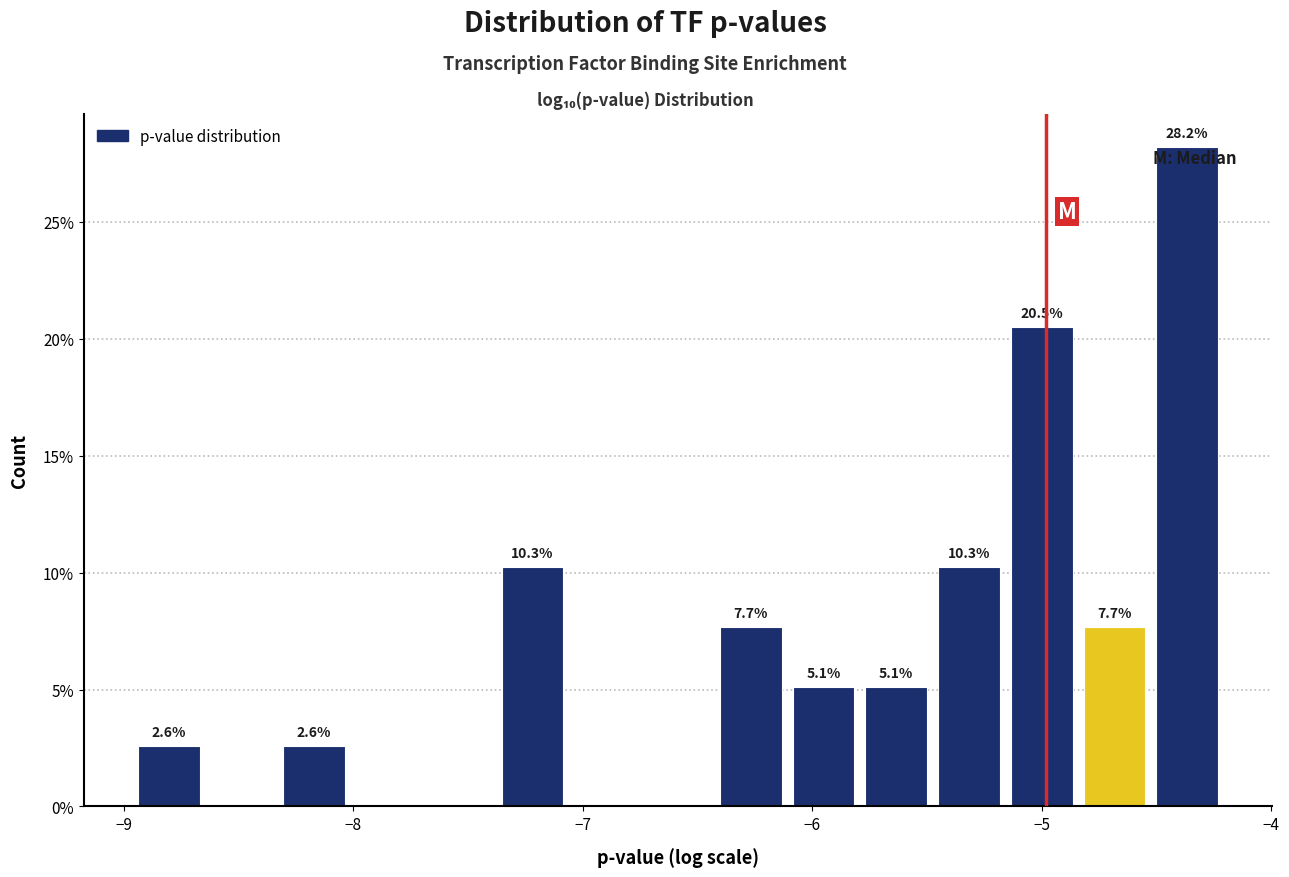

Around what value on the x-axis is the tallest bar? Give the approximate position of its centre, as read against the axis.

-4.4